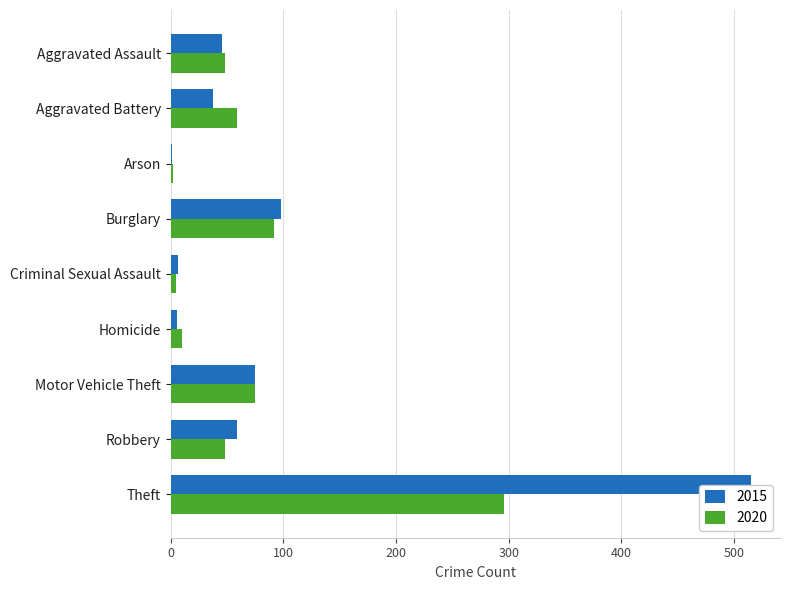

What is the value of the 2020 bar at the 3rd from the left?

2